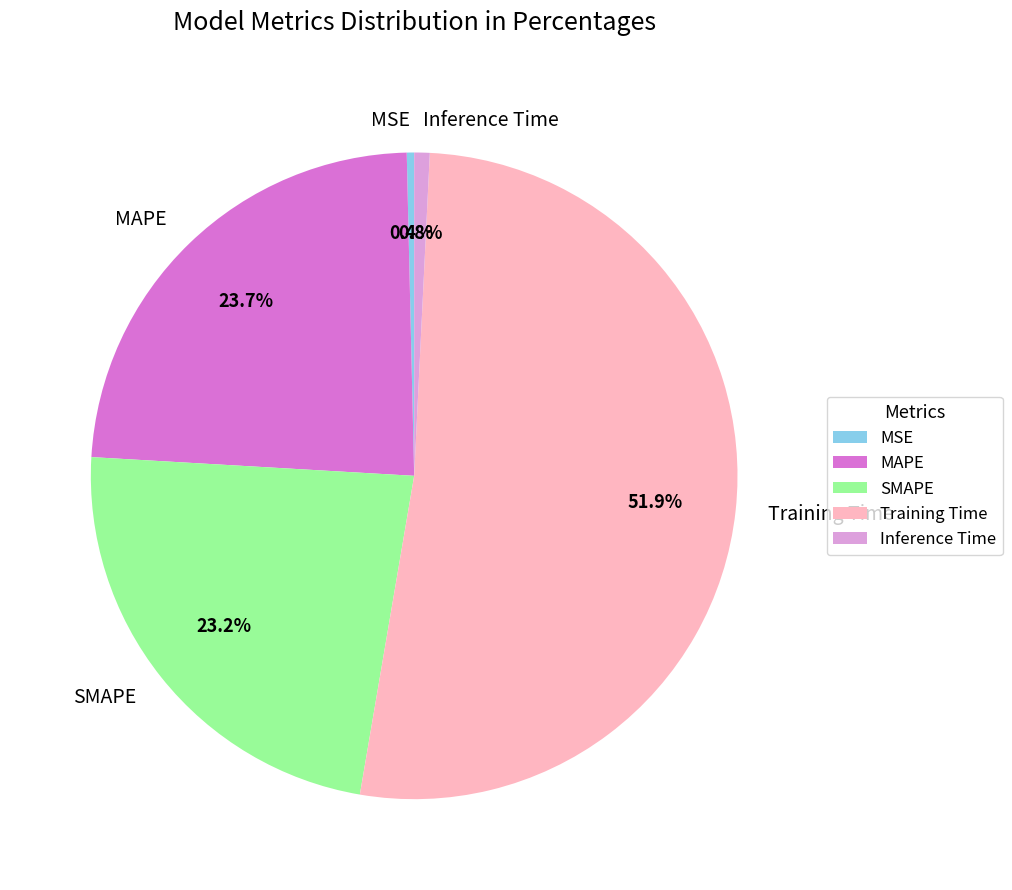

Combined, do Inference Time and Training Time account for over 50%?

Yes